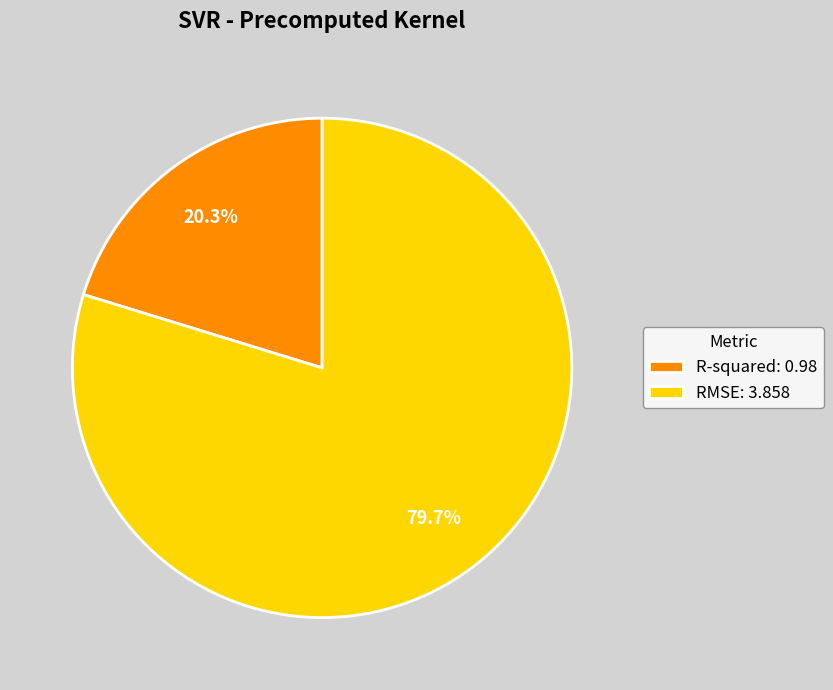

To the nearest percent, what percentage of the pie is R-squared?

20%